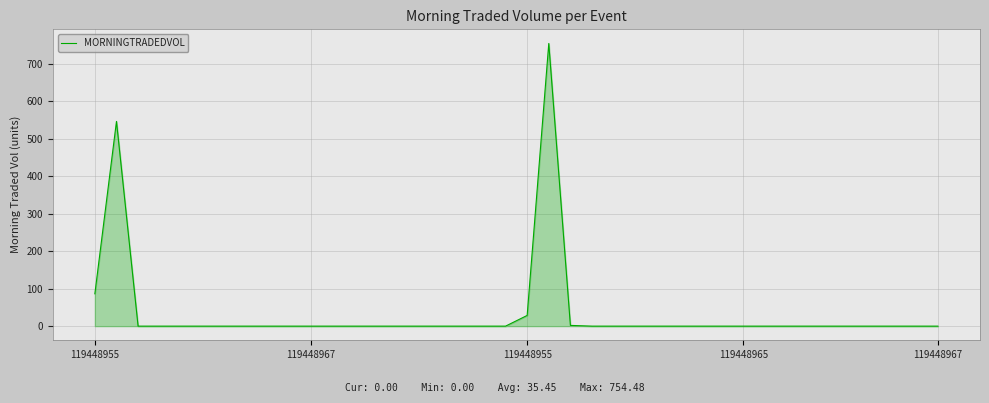

What is the maximum value shown in the chart?

754.5